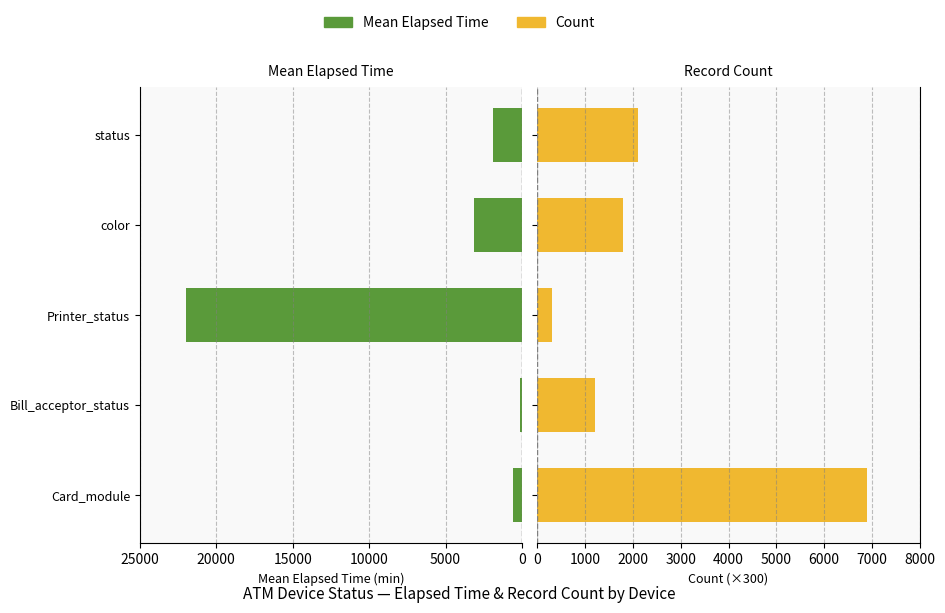

Reading right to left, list all the values displayed in this chart.

Mean Elapsed Time: 1923.0	3134.5	21990.0	132.0	613.6
Count (×300): 2100.0	1800.0	300.0	1200.0	6900.0